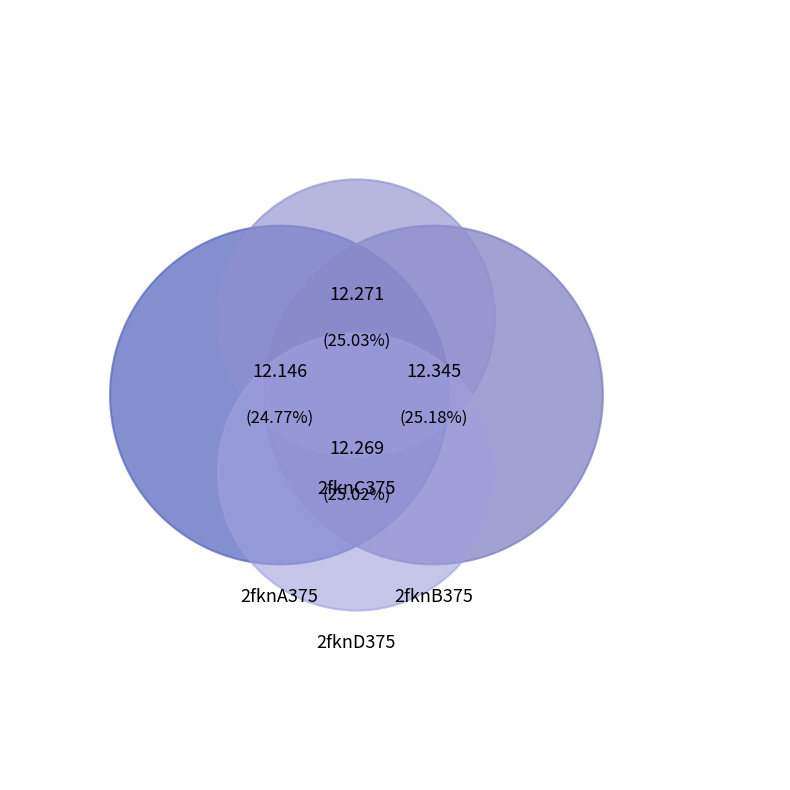

Count the number of slices in the pie.

4